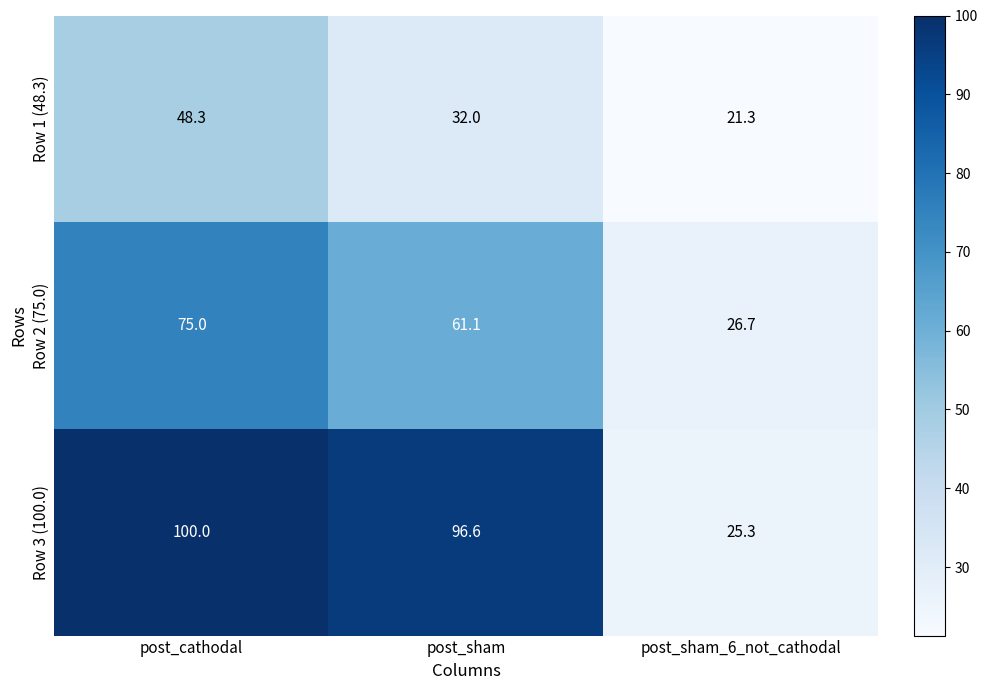

Between post_cathodal and post_sham, which series saw the biggest shift?

Row 1 (48.3)